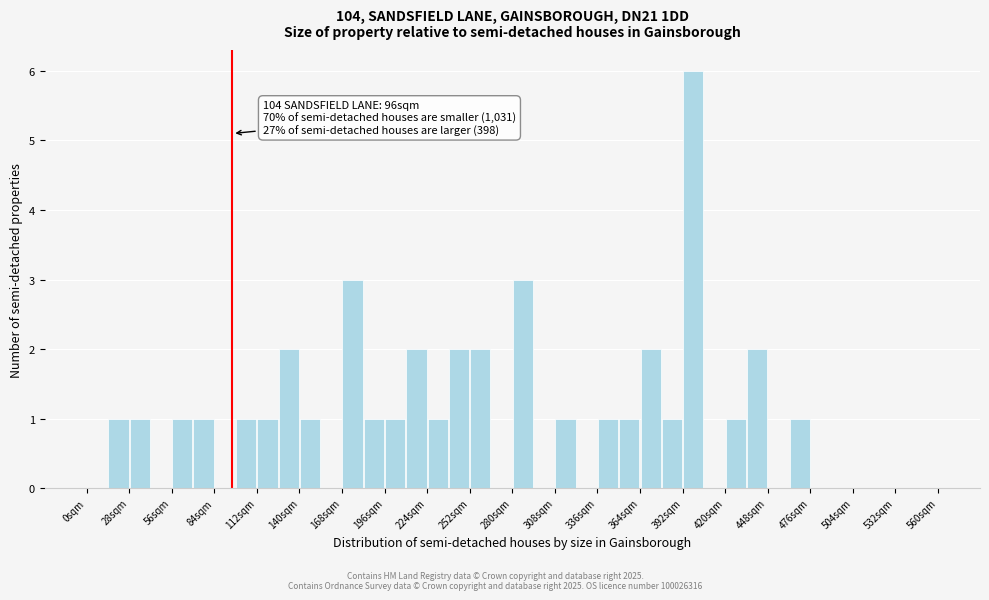

Read against the x-axis, roughly where is the centre of the tallest bar?

400